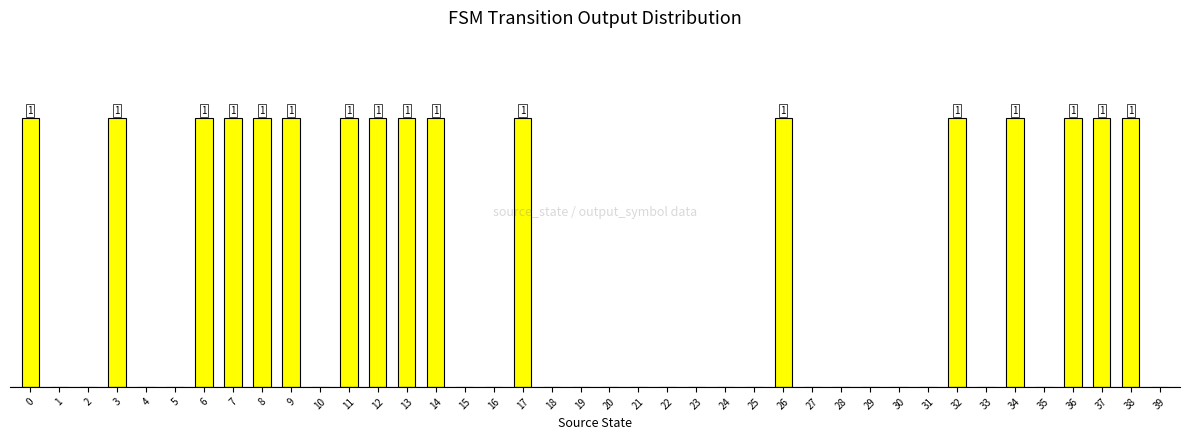

Are the bars horizontal?

No